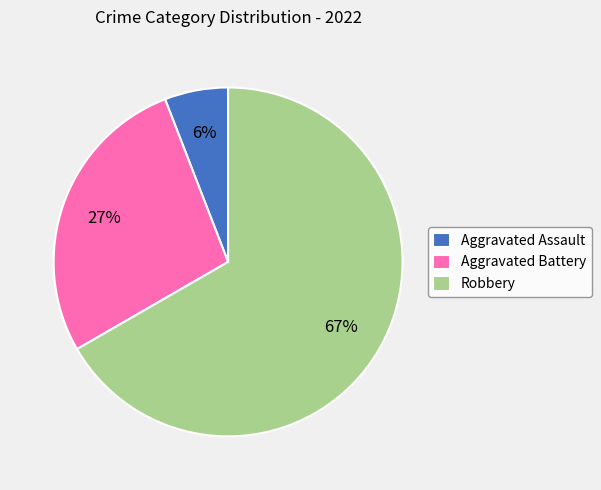

True or false: Aggravated Assault accounts for 6% of the total.

True